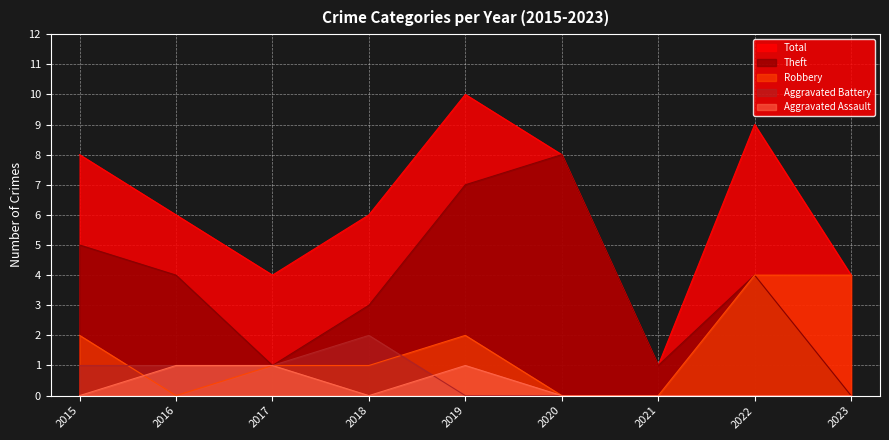

At which category is the sum across all series the highest?

2019